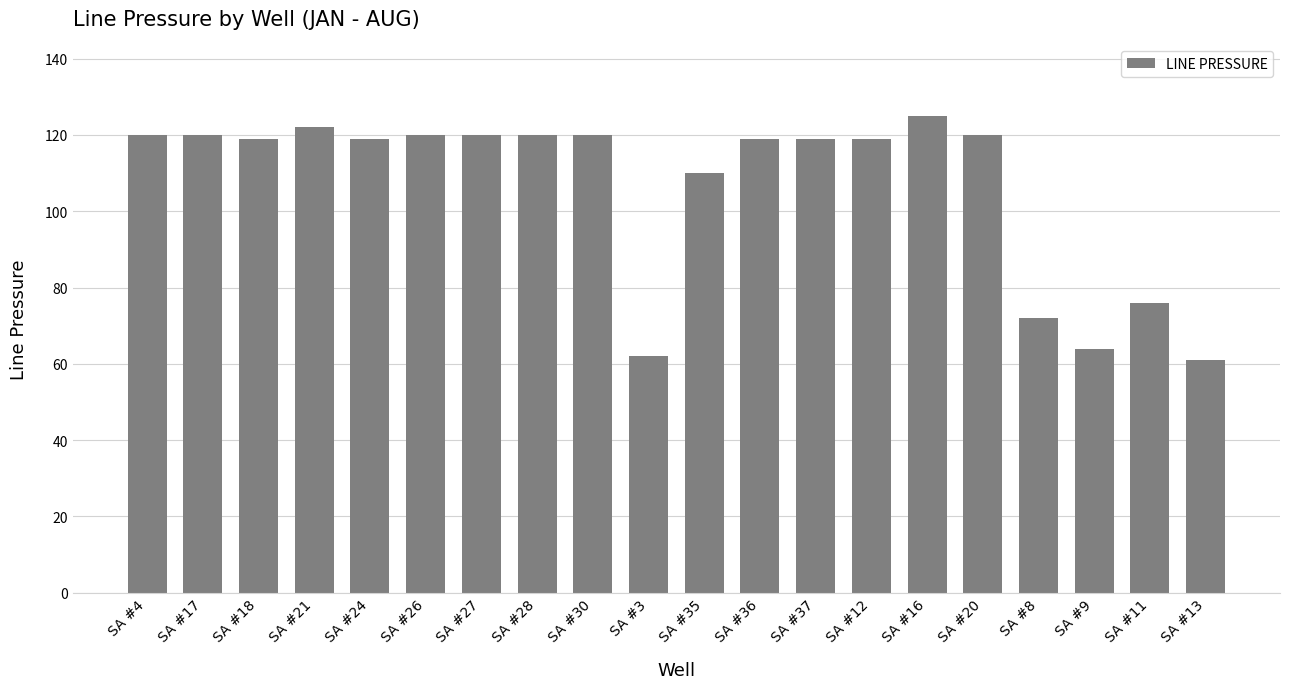

Between SA #3 and SA #4, which is larger?

SA #4